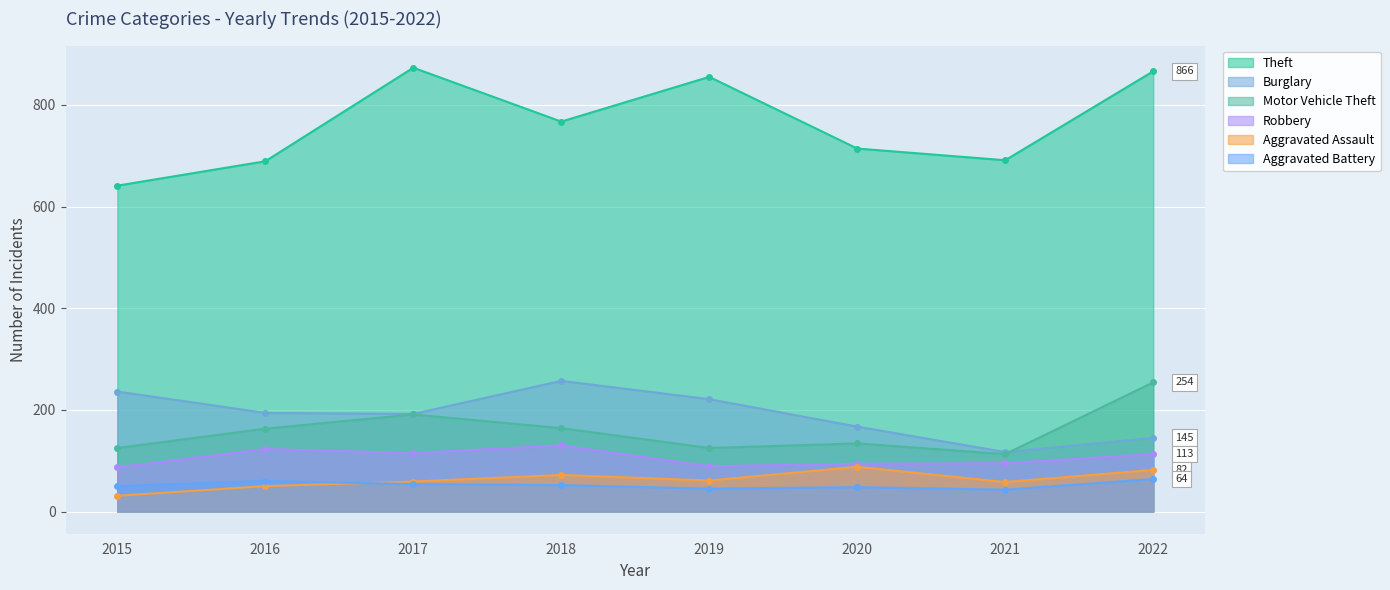

What is the spread (max minus min) of values at 2020?

666